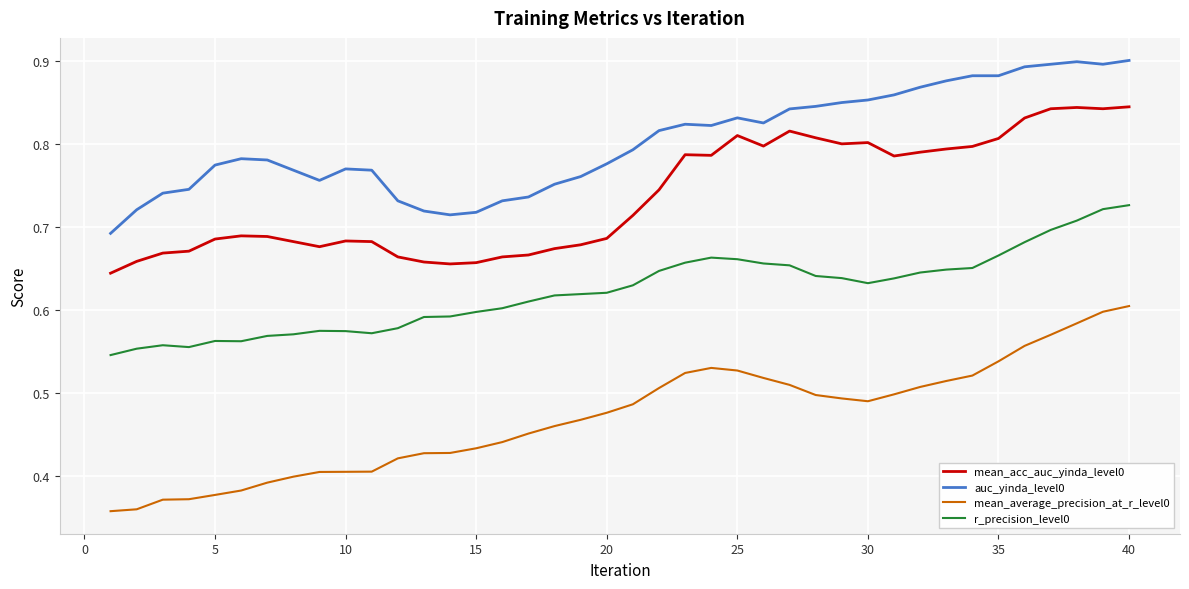

Which series has the largest total across all categories?

auc_yinda_level0